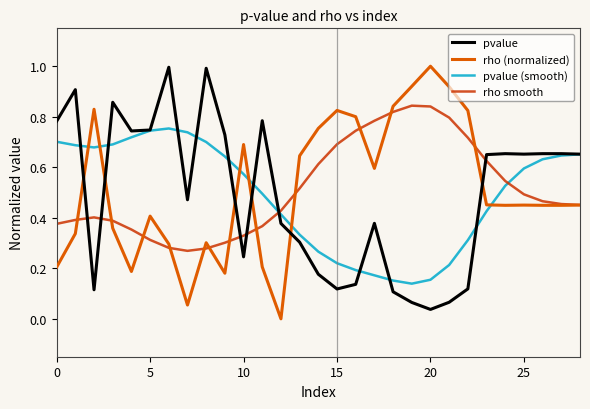

After their last crossing, which series has the higher values: rho (normalized) or pvalue (smooth)?

pvalue (smooth)